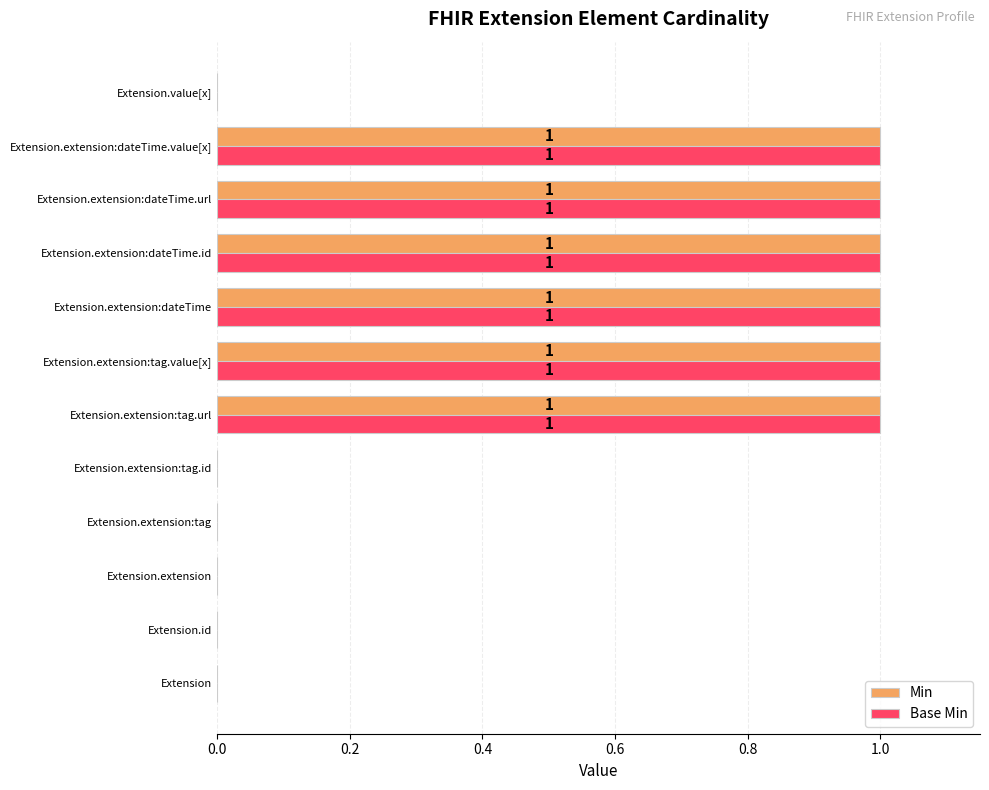

Is the value of Min at Extension.value[x] greater than the value of Base Min at Extension.extension:dateTime?

No